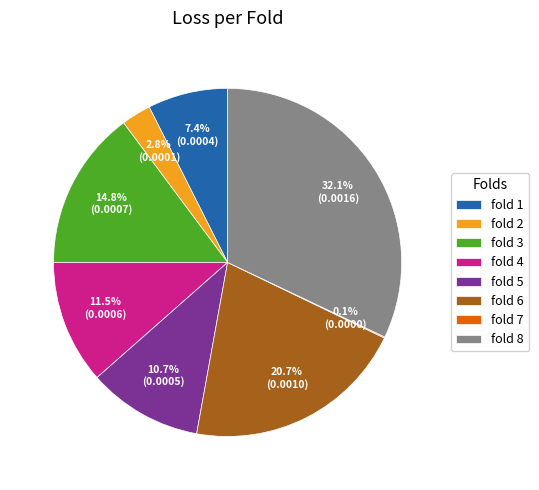

Which category has the biggest portion of the pie?

fold 8